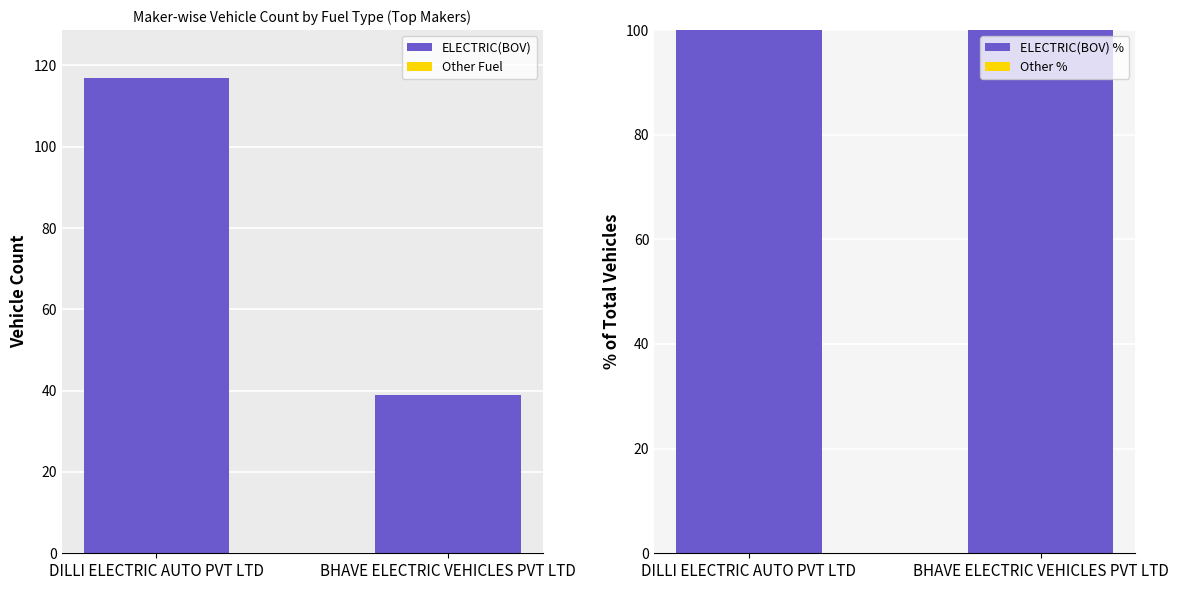

Reading left to right, extract all data points from this chart.

ELECTRIC(BOV): DILLI ELECTRIC AUTO PVT LTD=117	BHAVE ELECTRIC VEHICLES PVT LTD=39
Other Fuel: DILLI ELECTRIC AUTO PVT LTD=0	BHAVE ELECTRIC VEHICLES PVT LTD=0
ELECTRIC(BOV) %: DILLI ELECTRIC AUTO PVT LTD=100	BHAVE ELECTRIC VEHICLES PVT LTD=100
Other %: DILLI ELECTRIC AUTO PVT LTD=0	BHAVE ELECTRIC VEHICLES PVT LTD=0